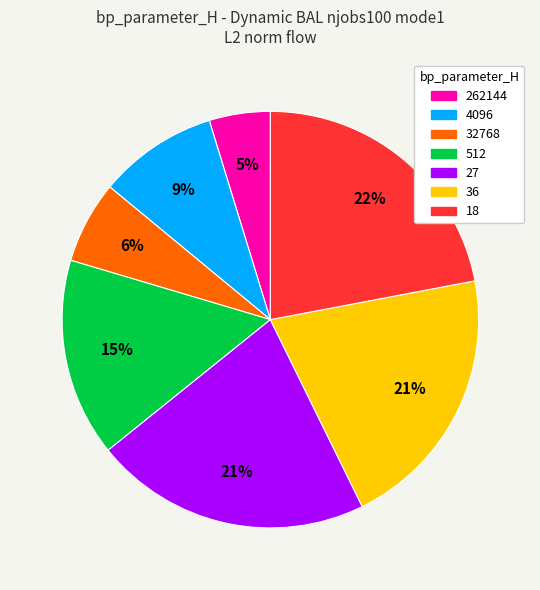

What percentage is the 36 slice, to the nearest percent?

21%